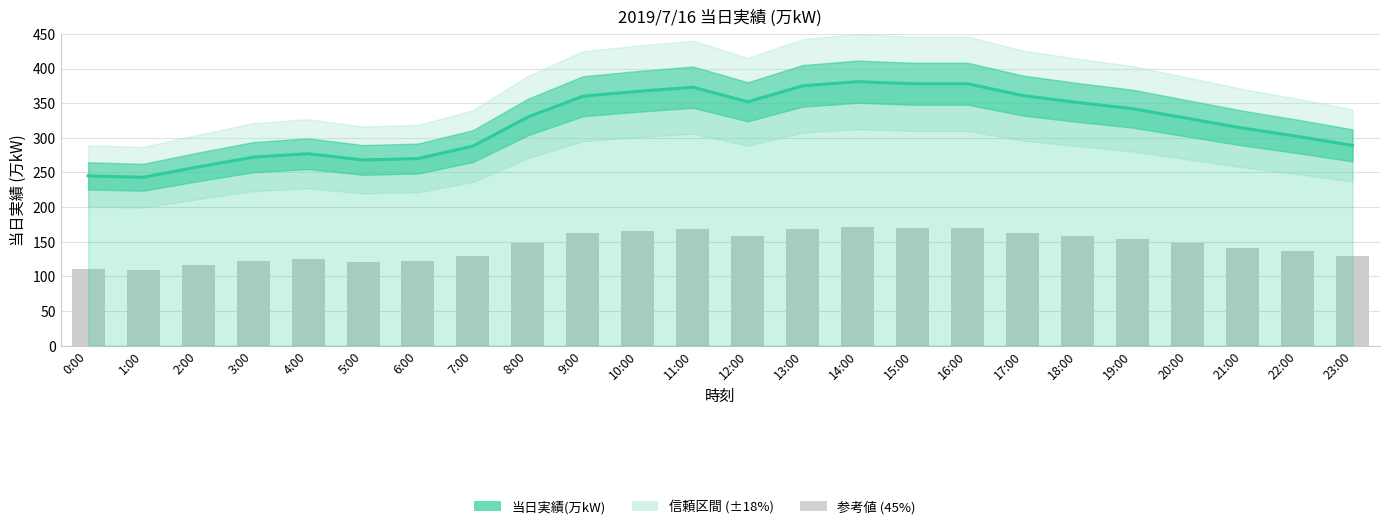

Reading right to left, extract all data points from this chart.

289	302	314	328	342	351	361	378	378	381	375	352	373	367	360	330	288	270	268	277	272	258	243	245